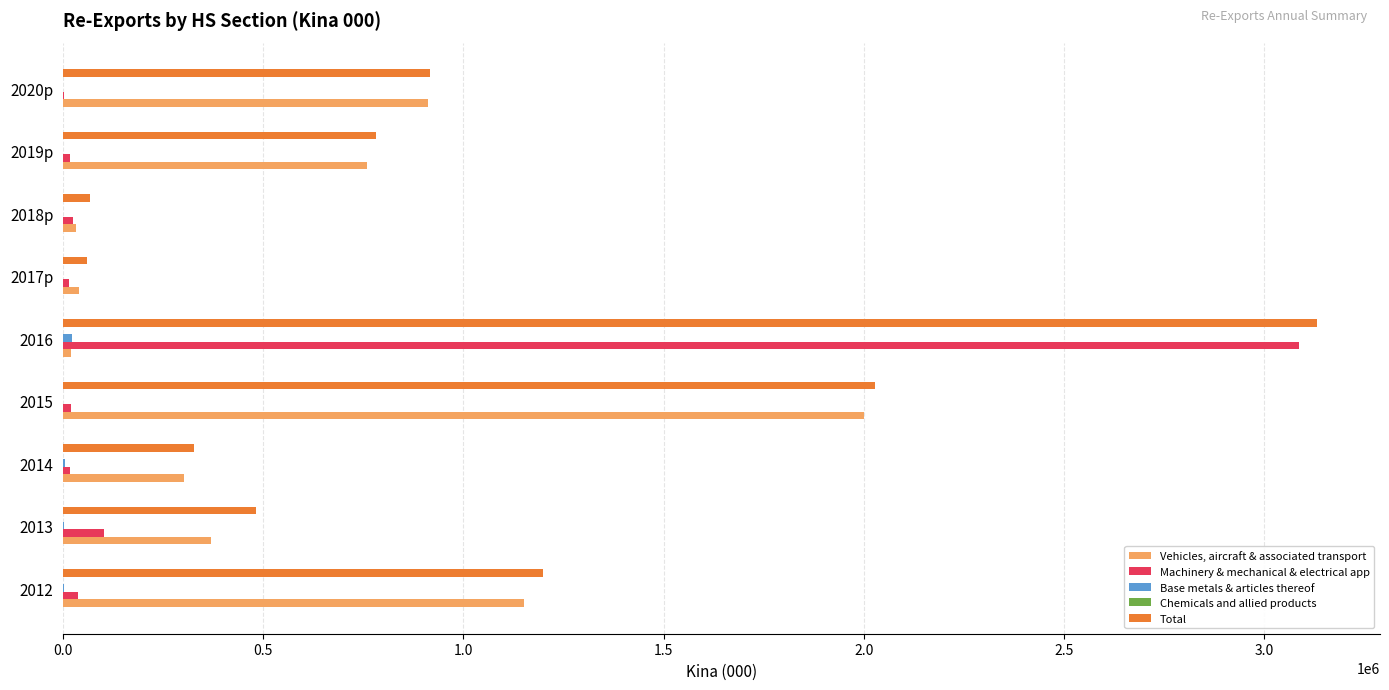

How many data points does each series have?

9